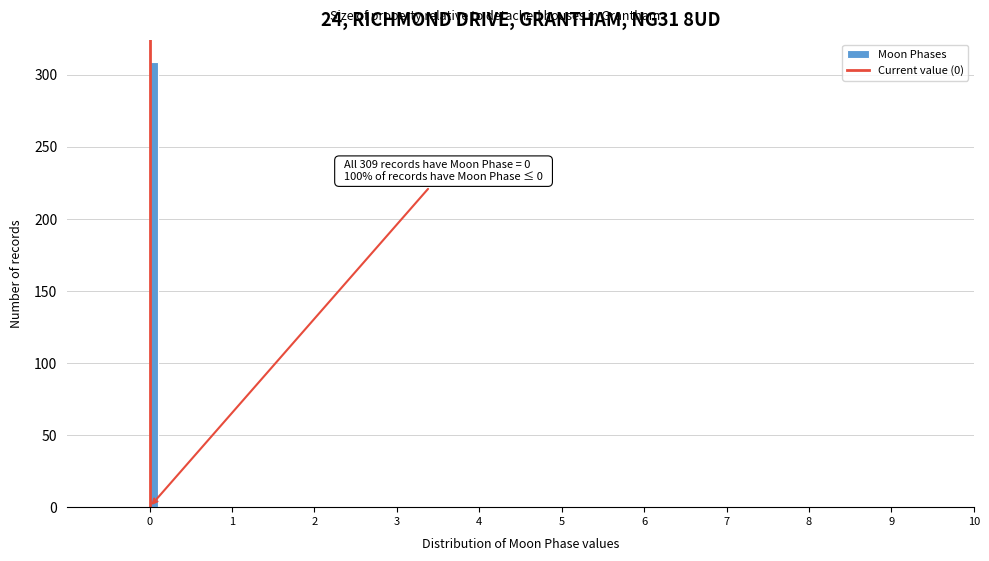

Around what value on the x-axis is the tallest bar? Give the approximate position of its centre, as read against the axis.

0.1